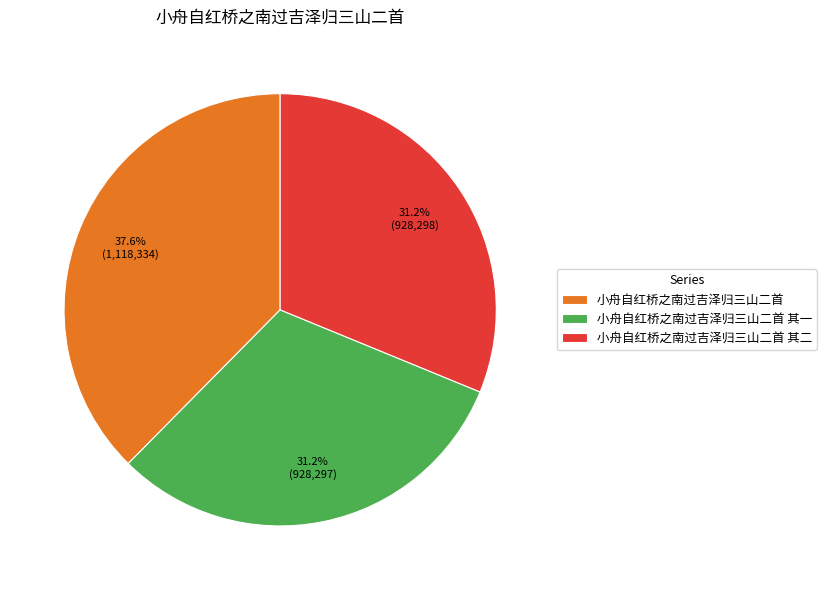

To the nearest percent, what is the difference between the largest and smallest slice percentages?

6%